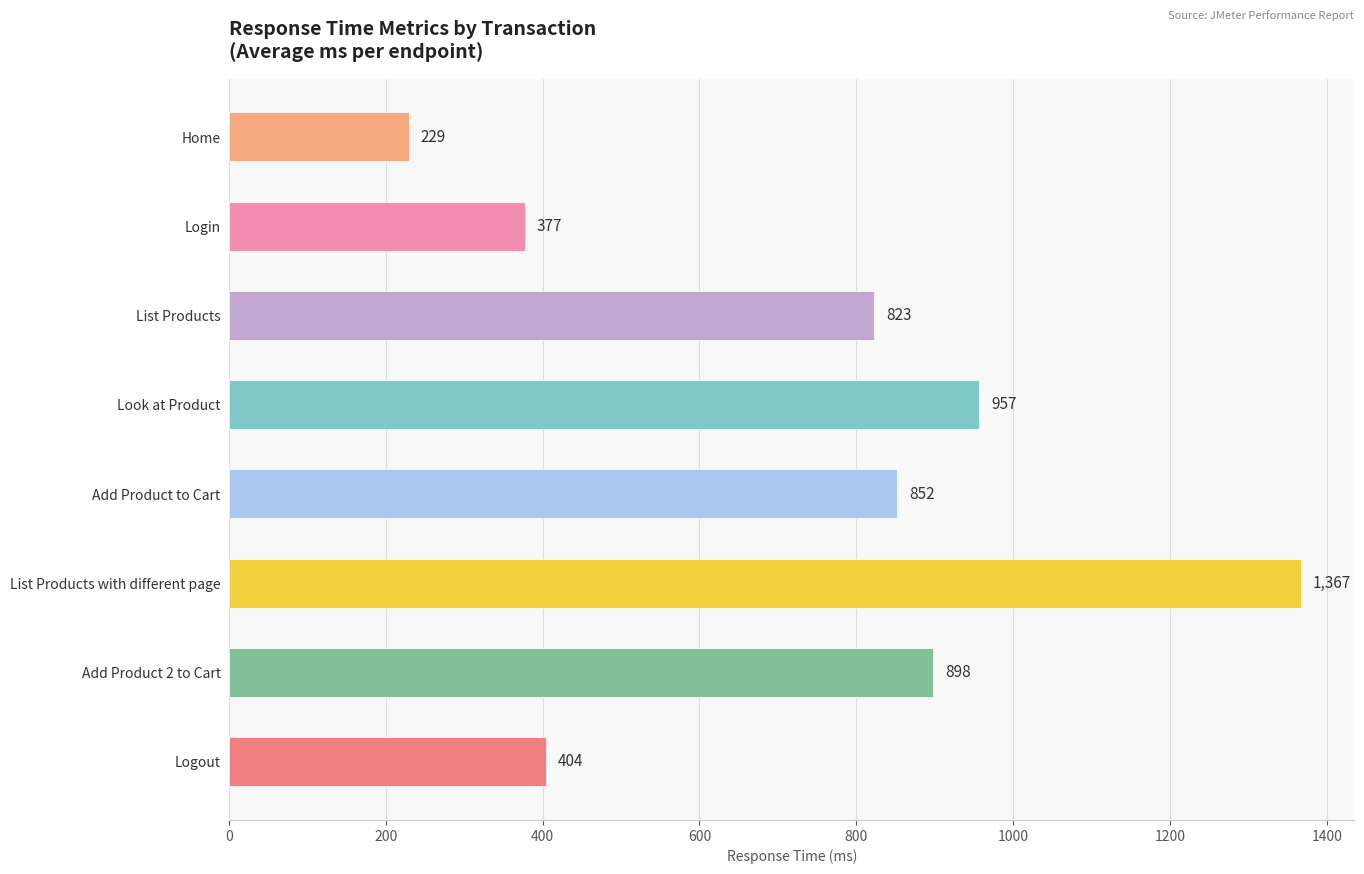

Rank the categories by value from highest to lowest.

List Products with different page, Look at Product, Add Product 2 to Cart, Add Product to Cart, List Products, Logout, Login, Home